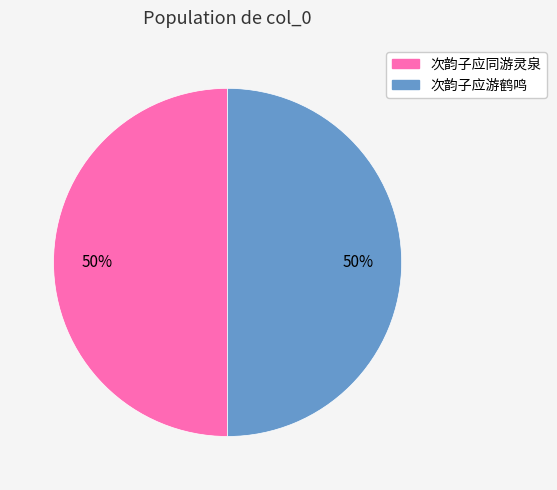

What is the ratio of the value at 次韵子应同游灵泉 to the value at 次韵子应游鹤鸣?

1.0